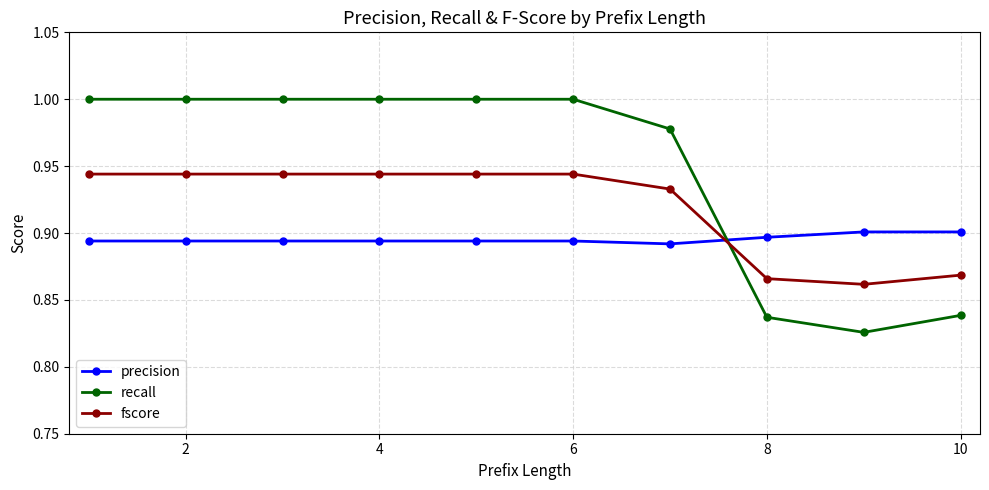

Which series has the largest range (max minus min)?

recall